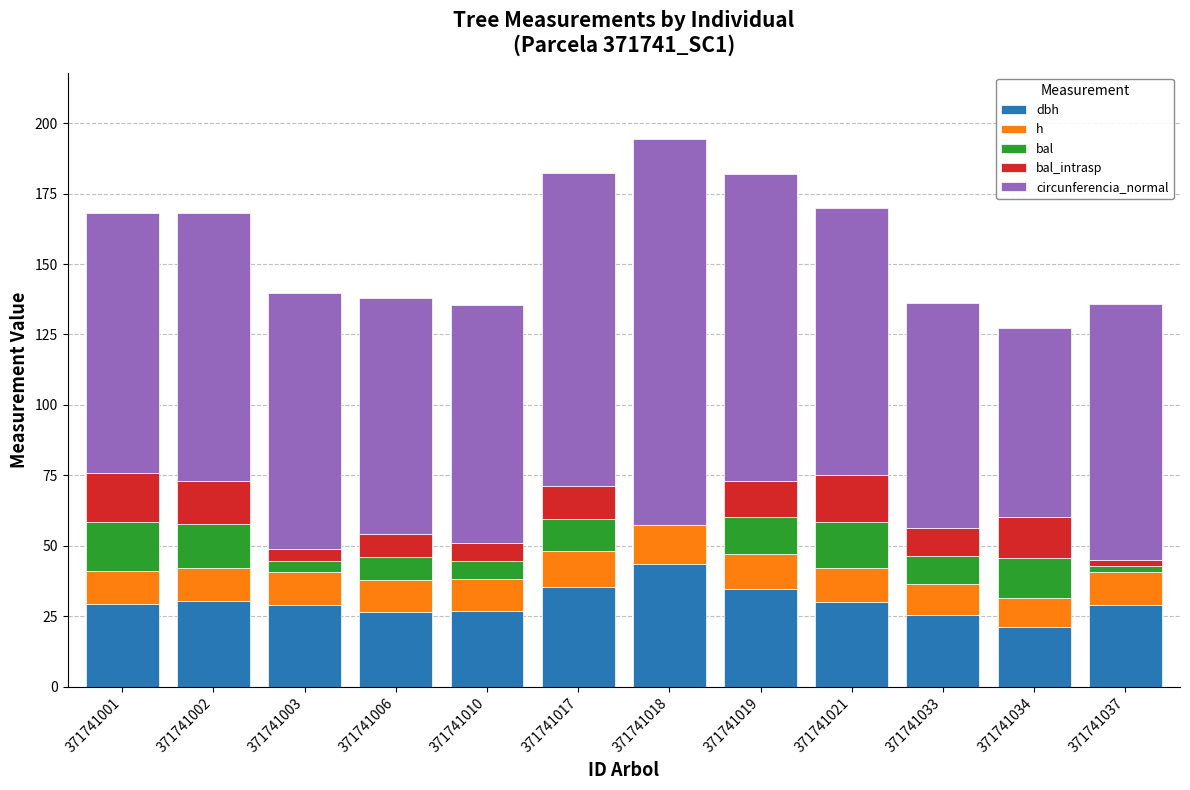

What is the total value across all series at 371741010?

135.4